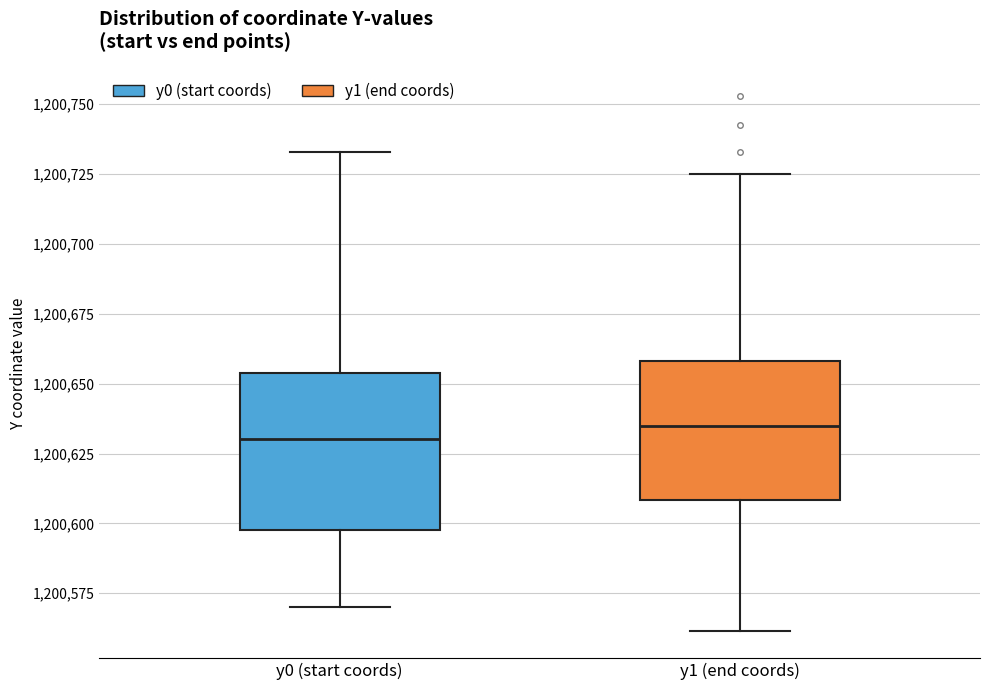

Where does the upper whisker of the box for y0 (start coords) end on the y-axis? The values are not printed on the chart, so give them approximately, as read against the axis.

1200735